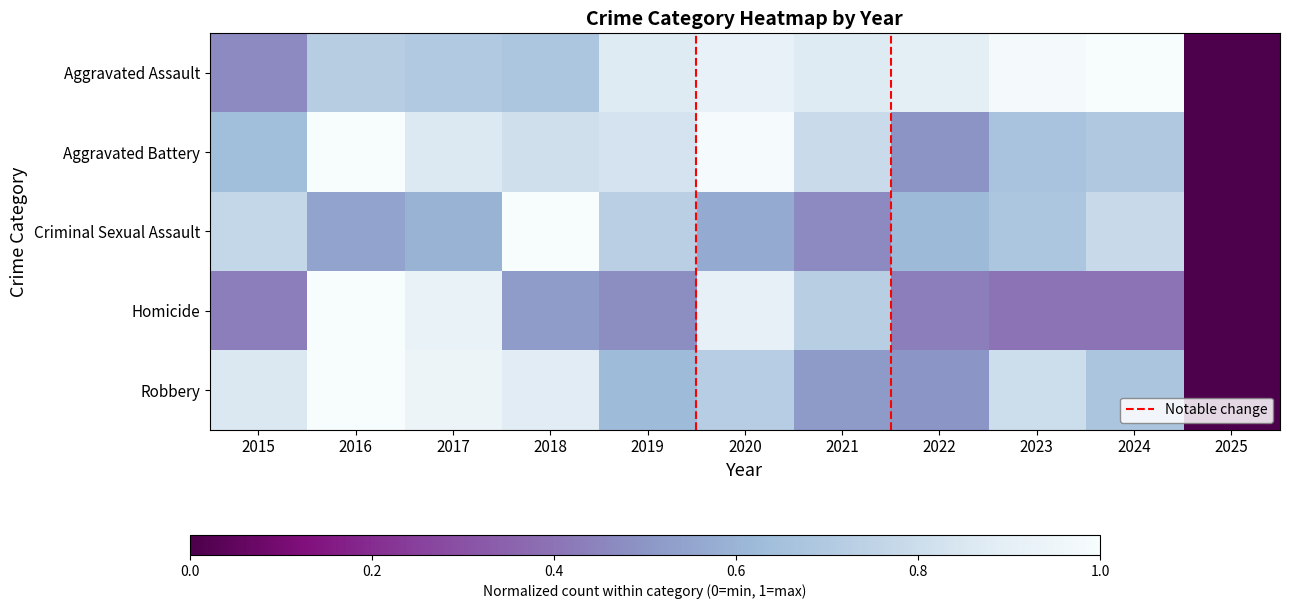

Reading left to right, list all the values displayed in this chart.

Aggravated Assault: 2015=0.5	2016=0.7	2017=0.7	2018=0.7	2019=0.9	2020=0.9	2021=0.9	2022=0.9	2023=1.0	2024=1.0	2025=0.0
Aggravated Battery: 2015=0.6	2016=1.0	2017=0.9	2018=0.8	2019=0.8	2020=1.0	2021=0.8	2022=0.5	2023=0.7	2024=0.7	2025=0.0
Criminal Sexual Assault: 2015=0.8	2016=0.5	2017=0.6	2018=1.0	2019=0.7	2020=0.6	2021=0.5	2022=0.6	2023=0.7	2024=0.8	2025=0.0
Homicide: 2015=0.4	2016=1.0	2017=0.9	2018=0.5	2019=0.5	2020=0.9	2021=0.7	2022=0.4	2023=0.4	2024=0.4	2025=0.0
Robbery: 2015=0.9	2016=1.0	2017=0.9	2018=0.9	2019=0.6	2020=0.7	2021=0.5	2022=0.5	2023=0.8	2024=0.7	2025=0.0